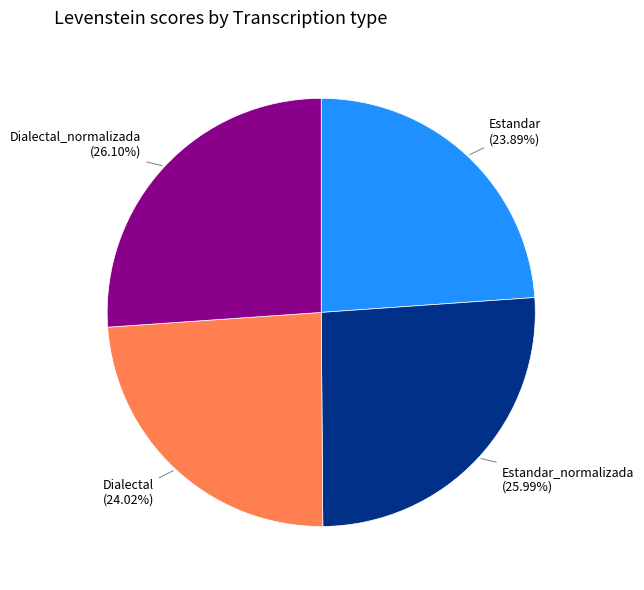

Is there any slice that represents more than half of the pie?

No